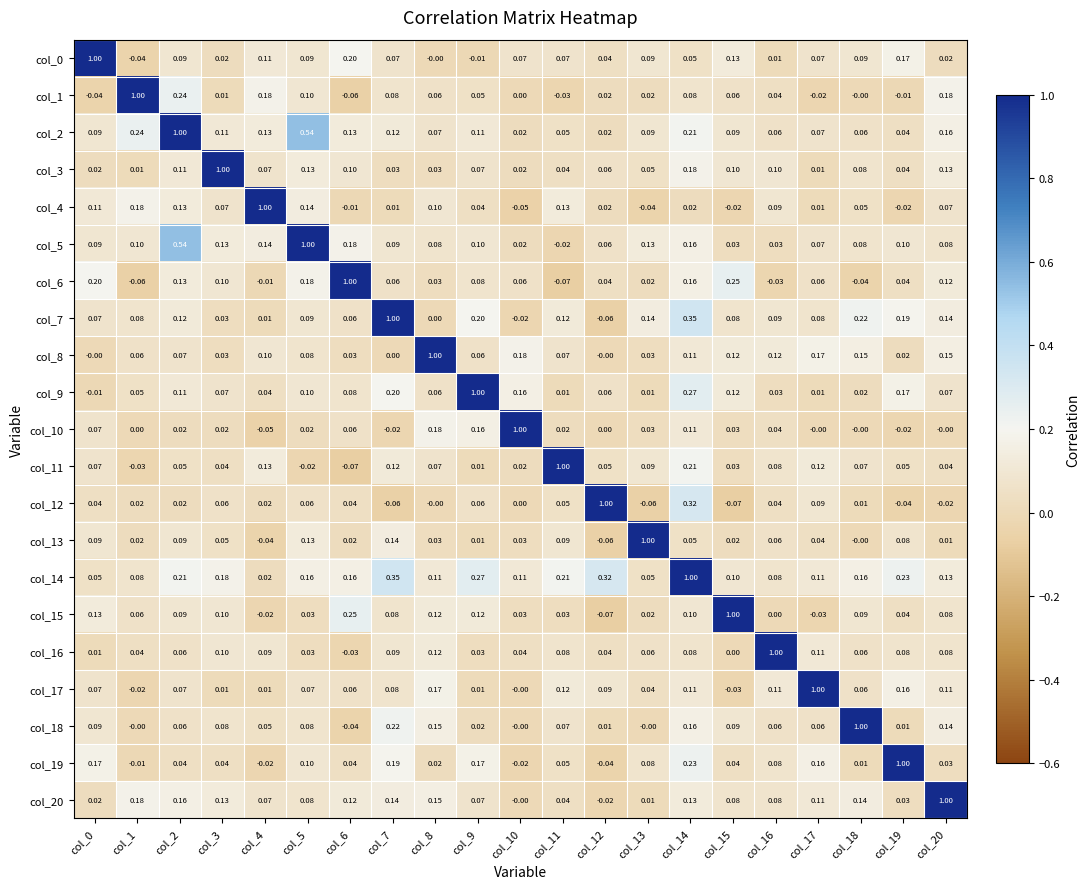

Is the value of col_7 at col_9 greater than the value of col_20 at col_6?

Yes